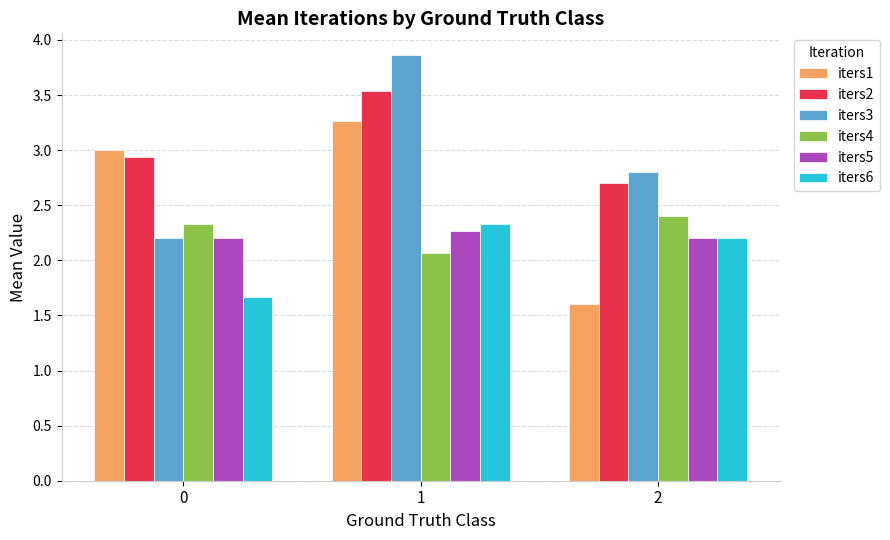

At which label is iters4 closest to 2?

1